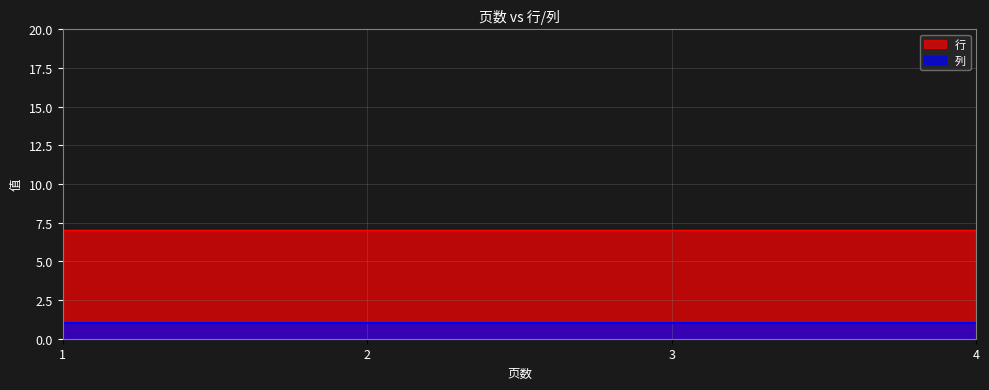

Which series has the largest total across all categories?

行